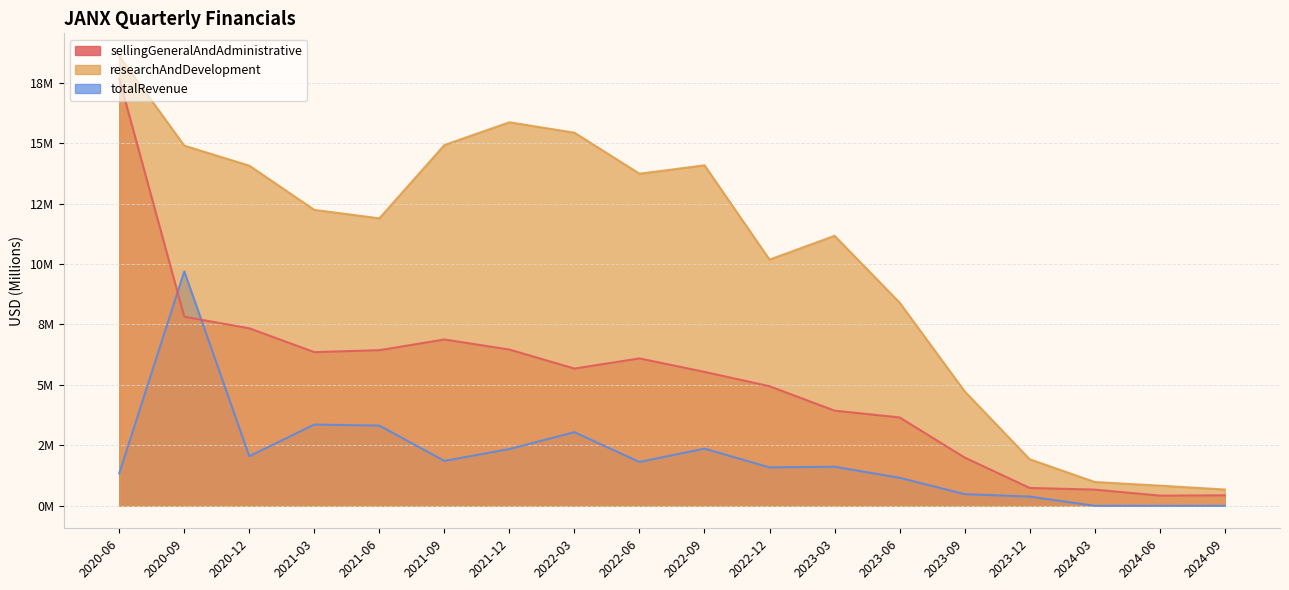

In researchAndDevelopment, how many points are higher than both neighbors (excluding endpoints)?

3